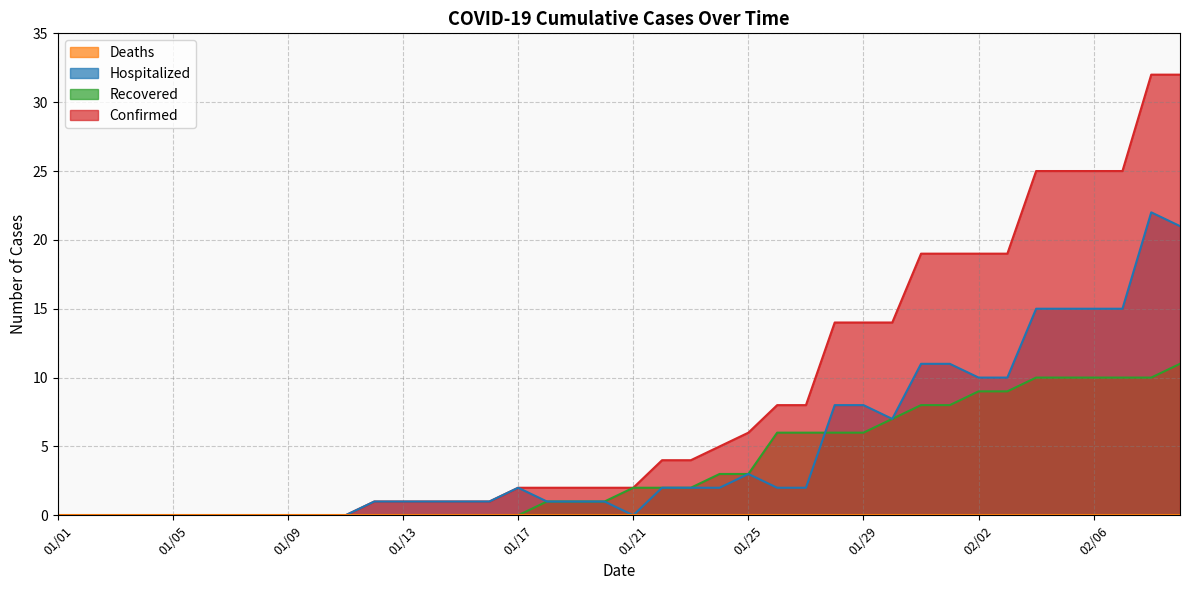

True or false: Recovered and Confirmed cross at least once.

False